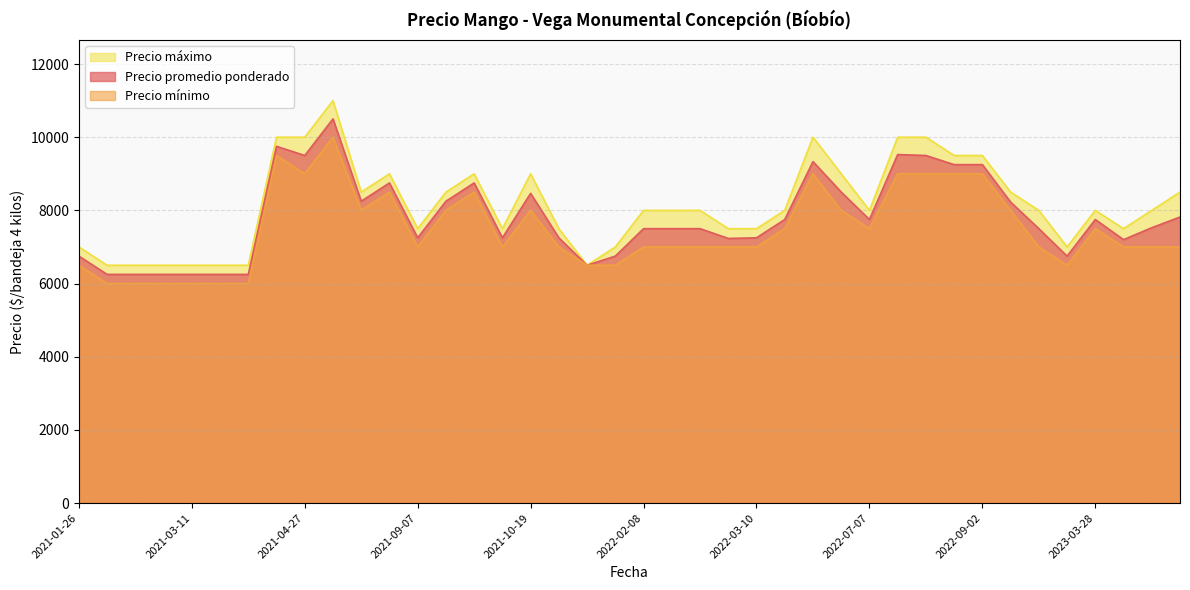

How many lines are shown in the chart?

3